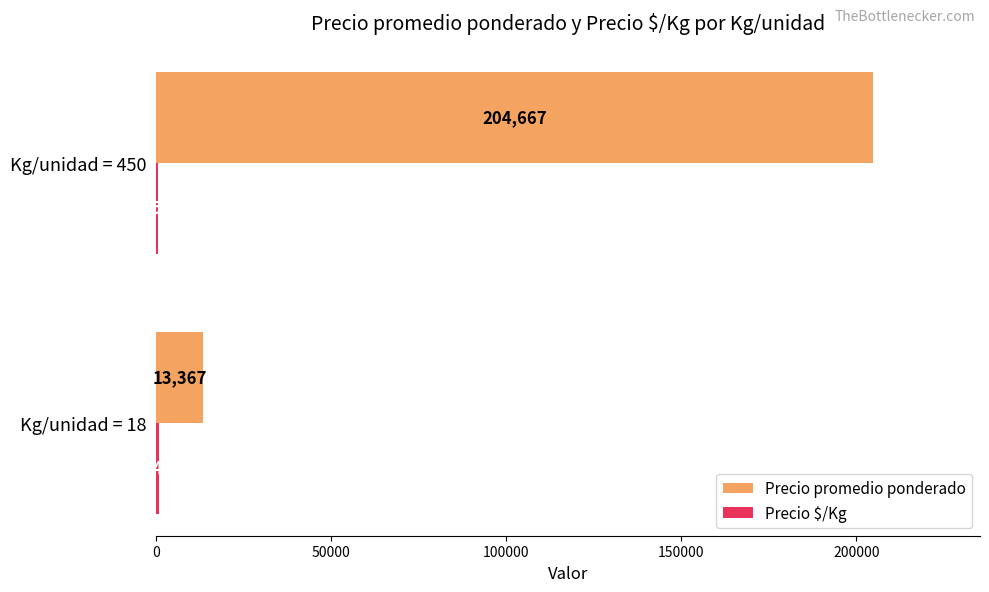

Which series changed the most between Kg/unidad = 18 and Kg/unidad = 450?

Precio promedio ponderado